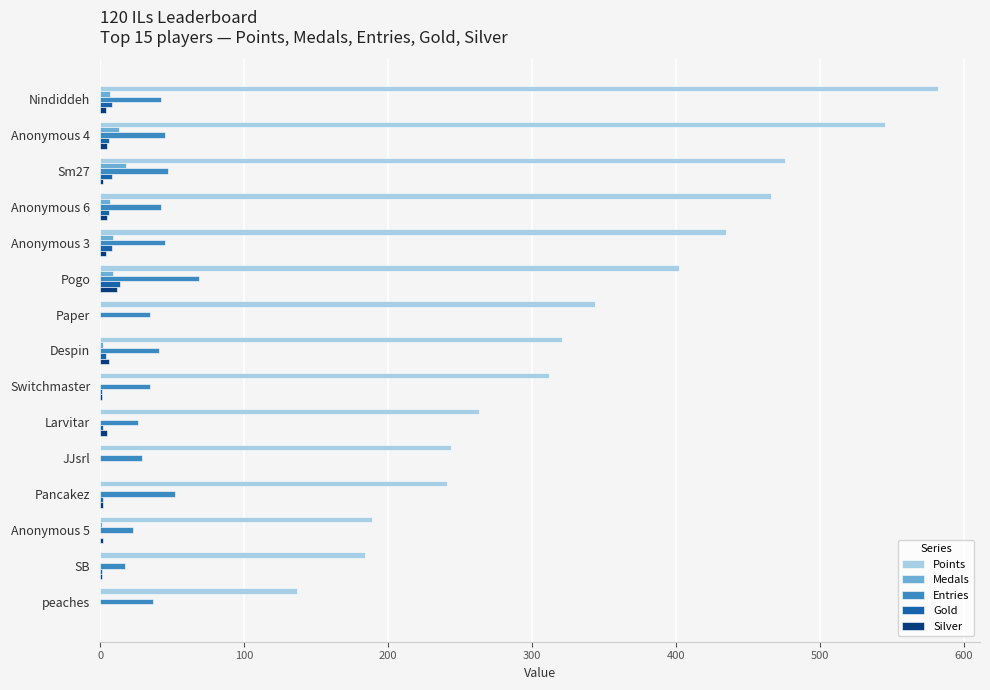

What is the maximum value for Gold?

14